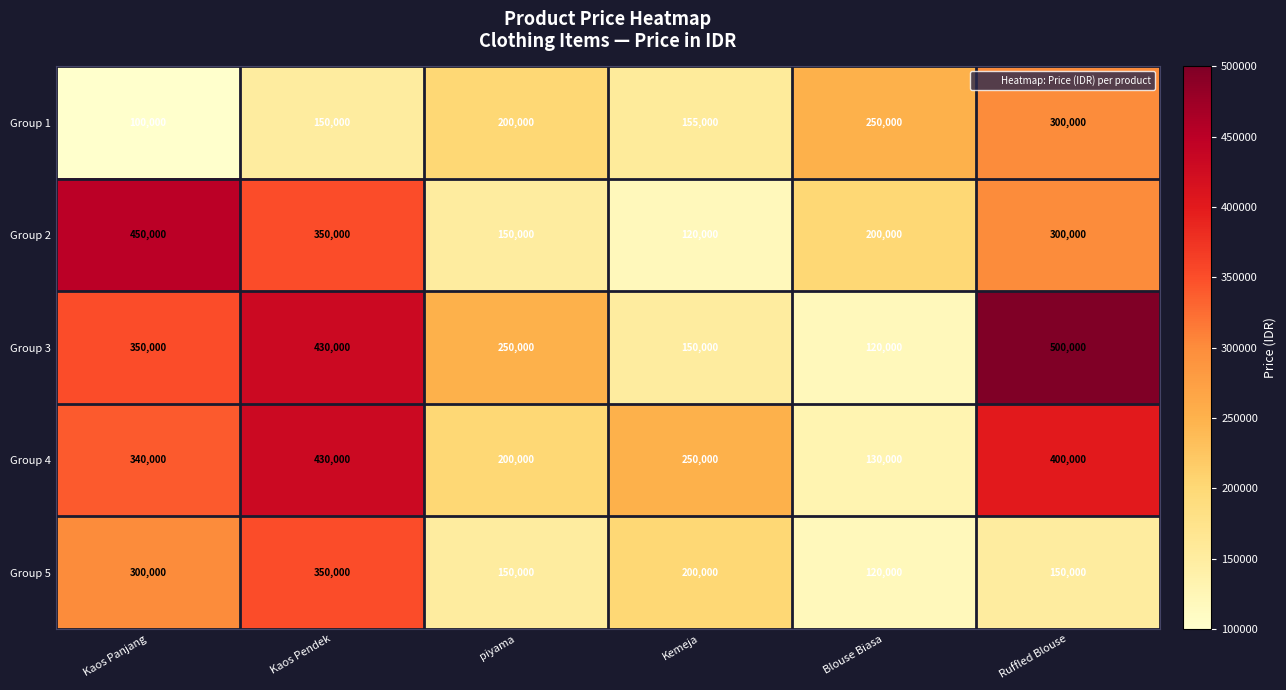

Count the Group 5 values in the range 150000 to 300000.

4